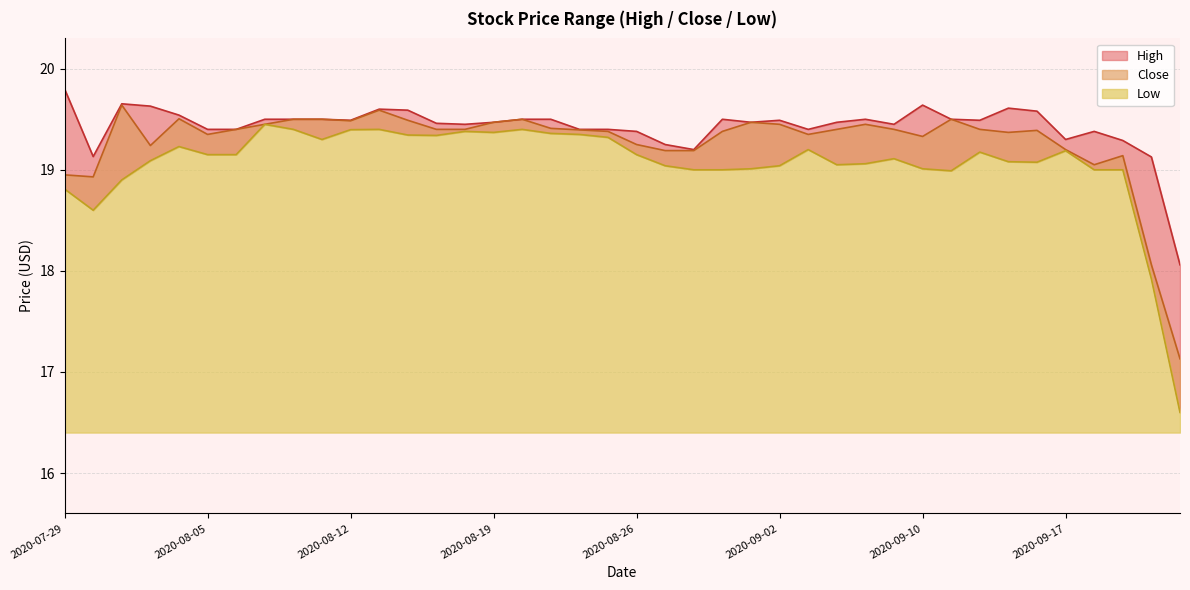

What position from the left is 2020-08-07?

8